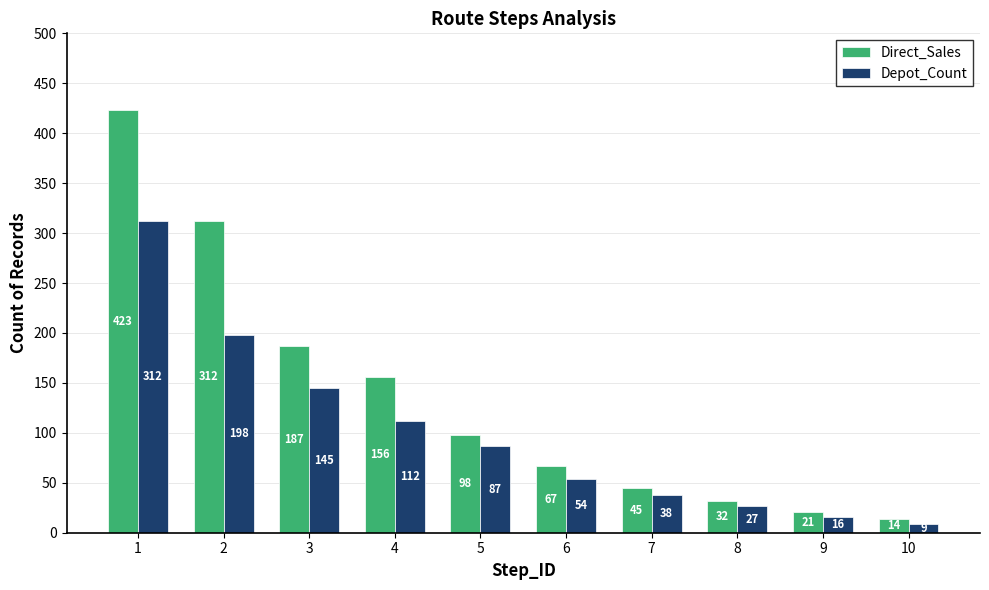

Are the bars horizontal?

No